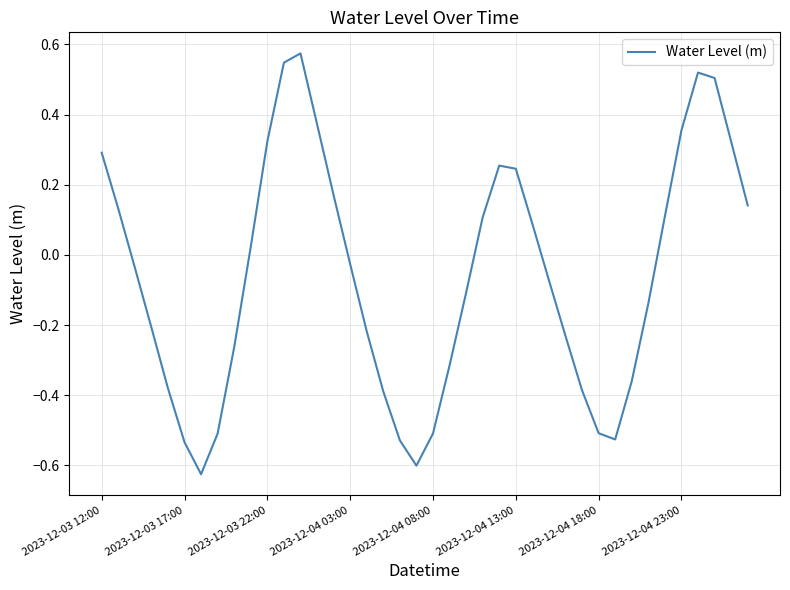

What is the difference between the maximum and minimum values?

1.2